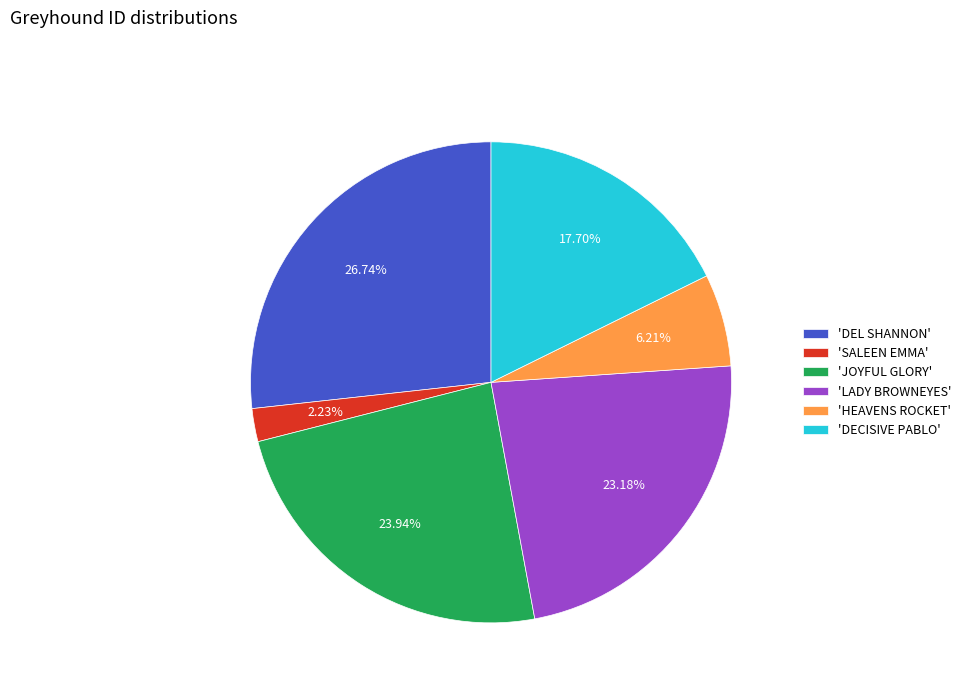

Count the number of slices in the pie.

6